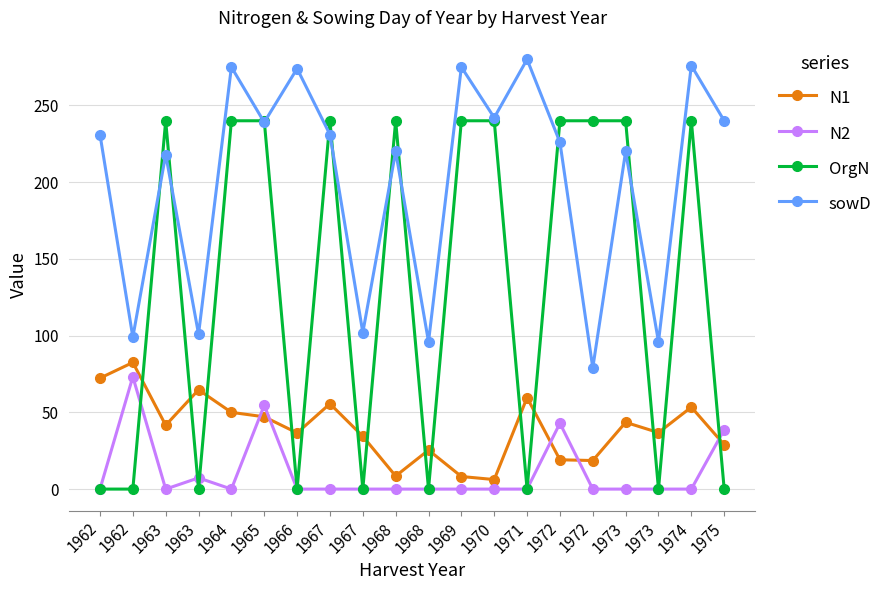

List the series in order of their peak value, lowest first.

N2, N1, OrgN, sowD